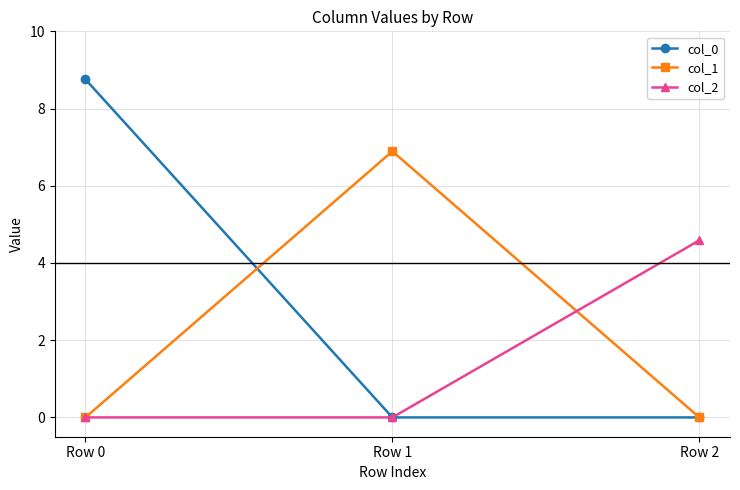

Between Row 0 and Row 2, which series saw the biggest shift?

col_0